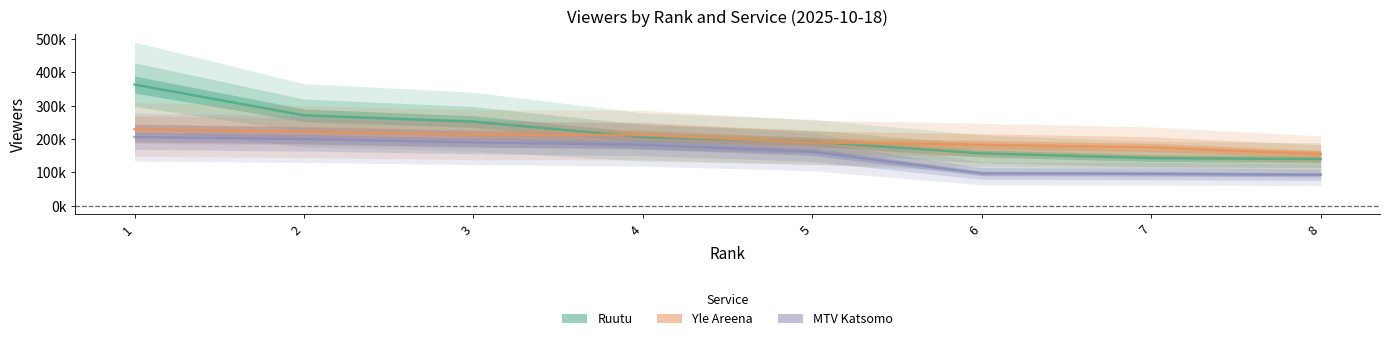

Is it true that Yle Areena equals 229000 at 1?

True